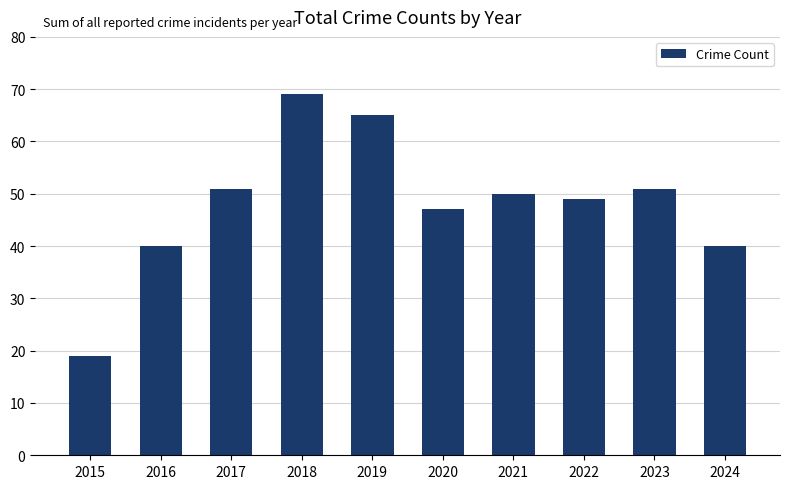

Does the chart contain stacked bars?

No